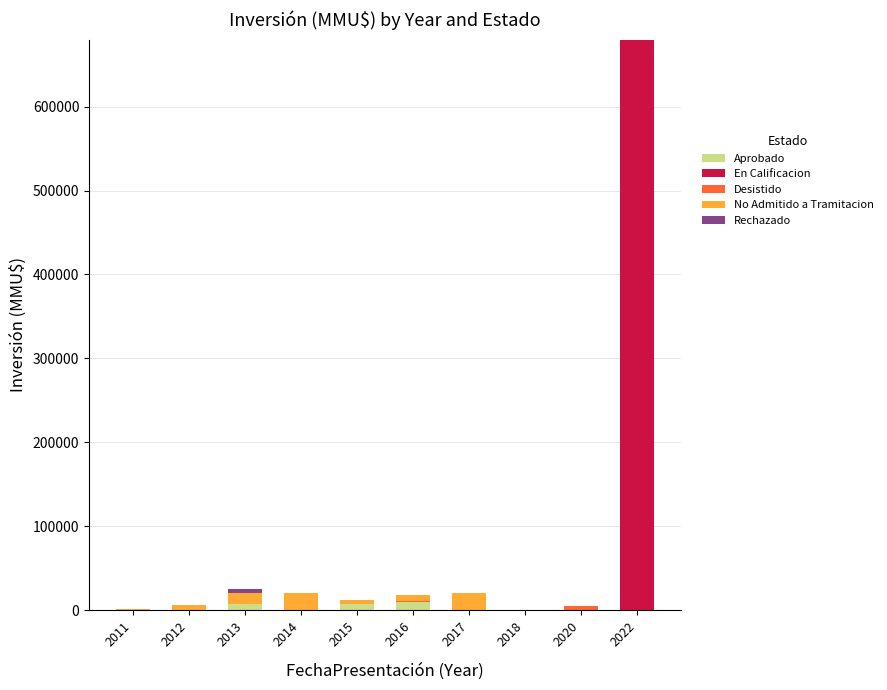

At which category is the sum across all series the highest?

2022